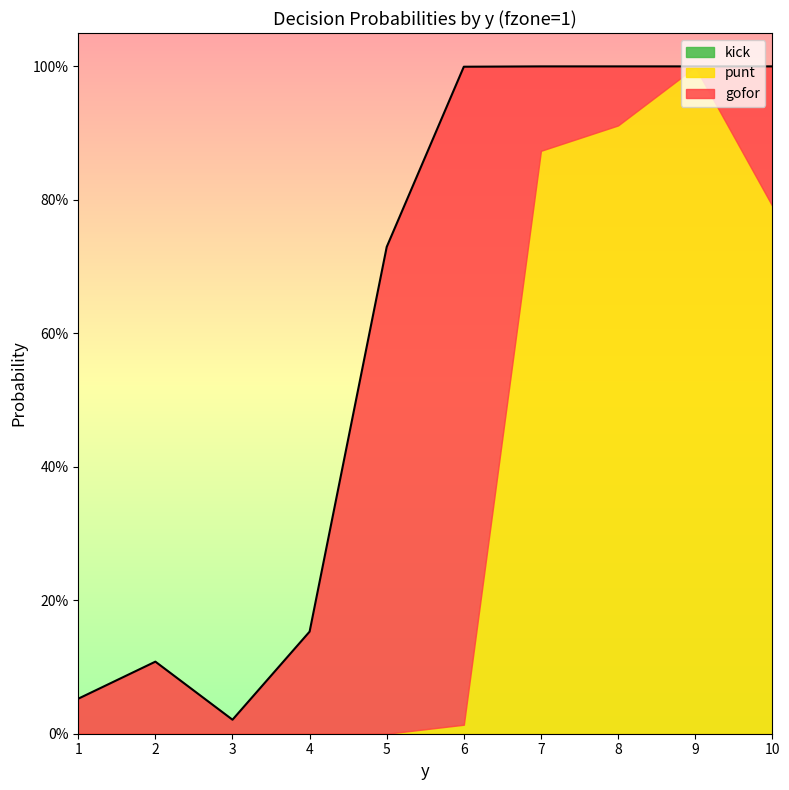

True or false: kick and gofor cross at least once.

False